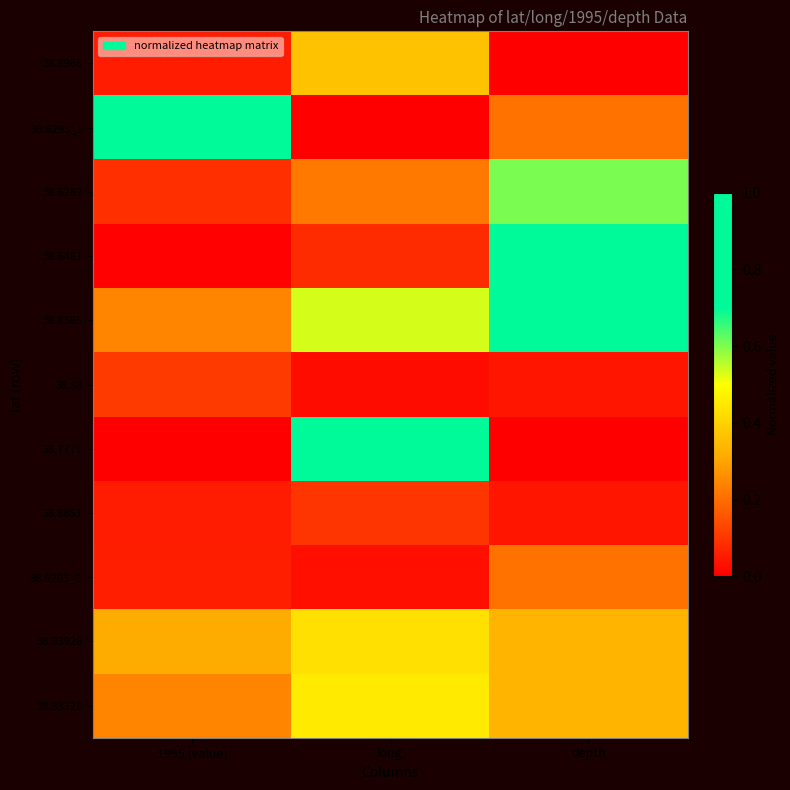

Reading left to right, transcribe all the data shown in this chart.

38.8965: 1995 (value)=0.1	long=0.4	depth=0.0
38.6293_1: 1995 (value)=1.0	long=0.0	depth=0.2
38.6282: 1995 (value)=0.1	long=0.2	depth=0.6
38.6481: 1995 (value)=0.0	long=0.1	depth=0.8
38.8385: 1995 (value)=0.2	long=0.5	depth=1.0
38.88: 1995 (value)=0.1	long=0.0	depth=0.0
38.7771: 1995 (value)=0.0	long=1.0	depth=0.0
38.8851: 1995 (value)=0.1	long=0.1	depth=0.0
38.6293_2: 1995 (value)=0.1	long=0.0	depth=0.2
38.83928: 1995 (value)=0.3	long=0.4	depth=0.3
38.83328: 1995 (value)=0.2	long=0.5	depth=0.3